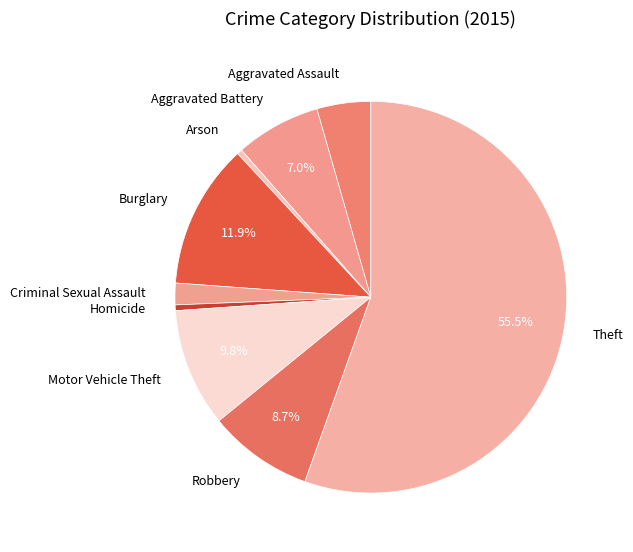

Which slice represents more than half of the pie?

Theft